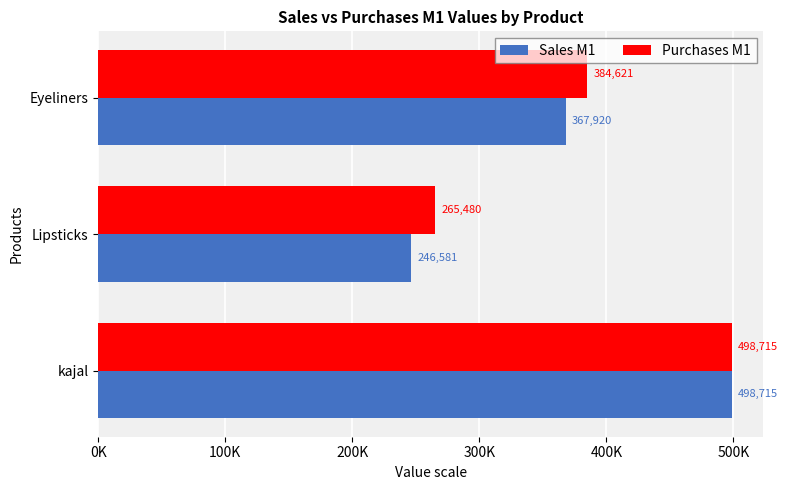

At which label does Purchases M1 reach its peak?

kajal